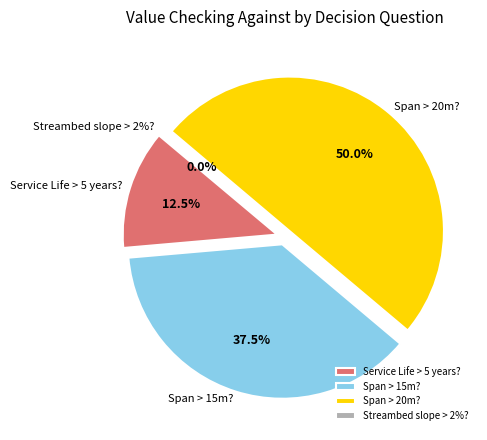

To the nearest percent, what is the average slice percentage?

25%